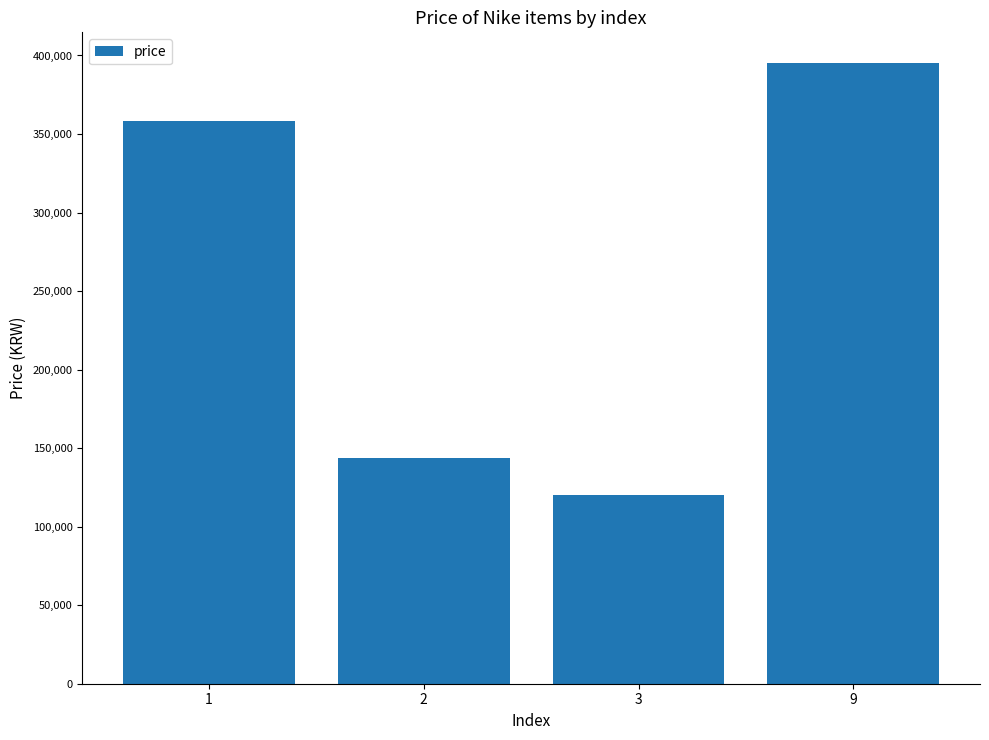

What is the value of the 4th bar from the left?

395000